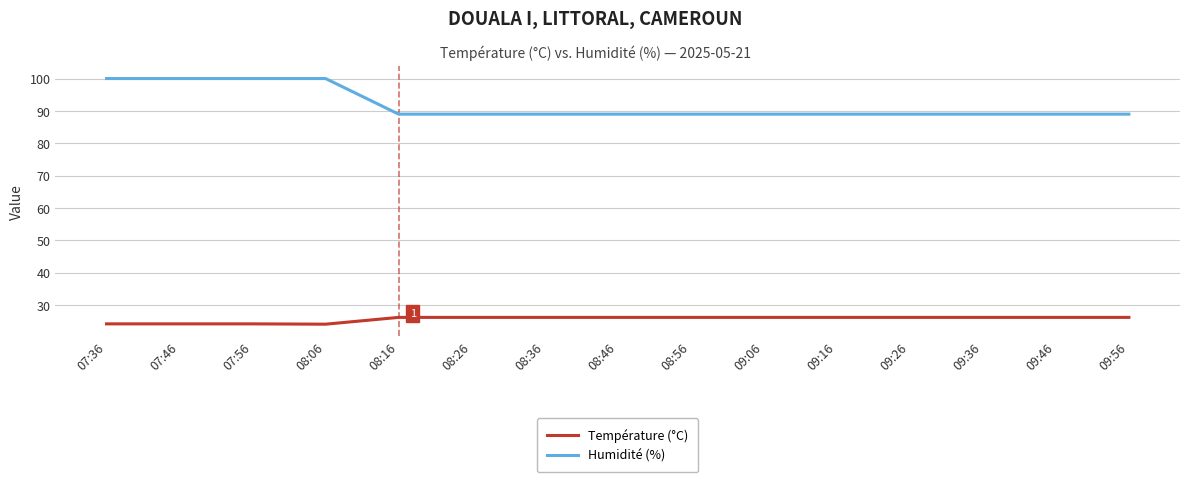

Does the chart have visible grid lines?

Yes